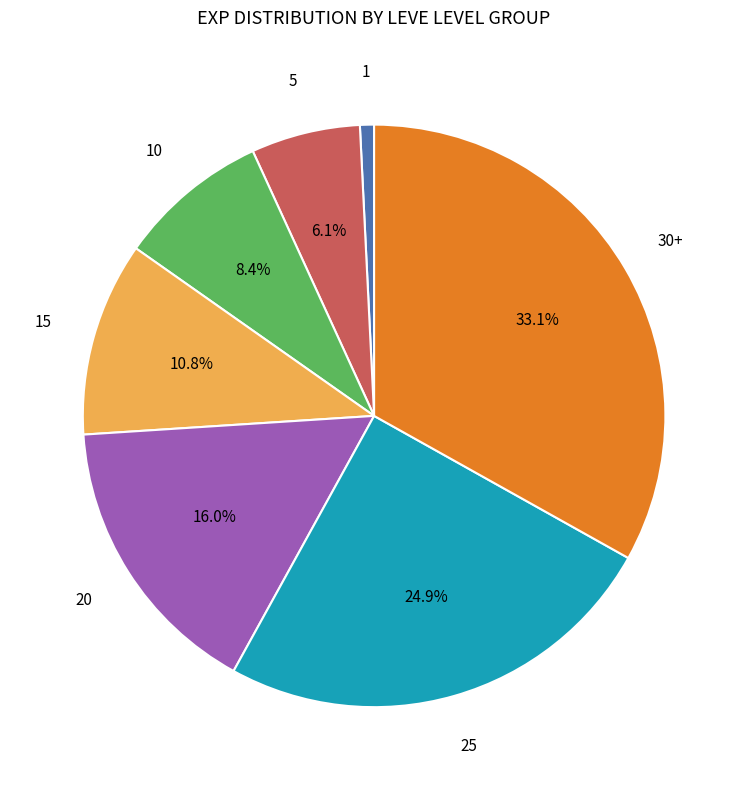

Does any single category account for the majority?

No